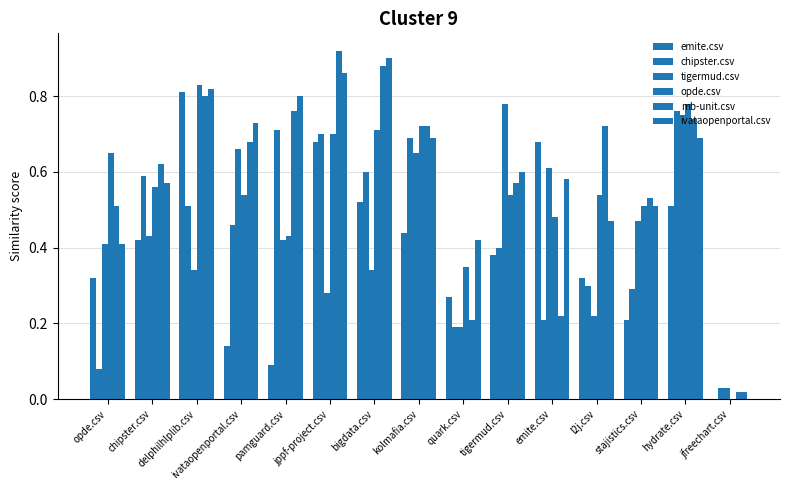

What is the value of the emite.csv bar at the 9th from the left?

0.3